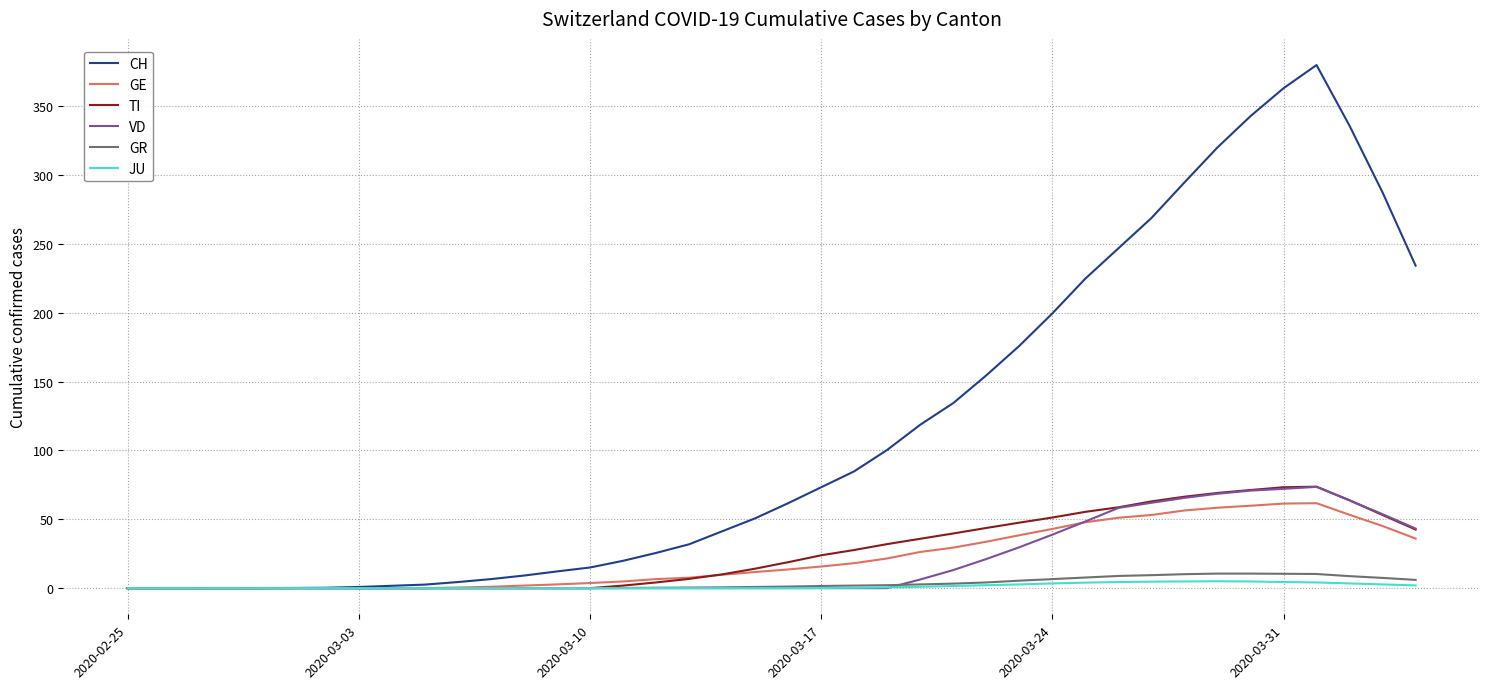

What is the maximum value shown in the chart?

380.0